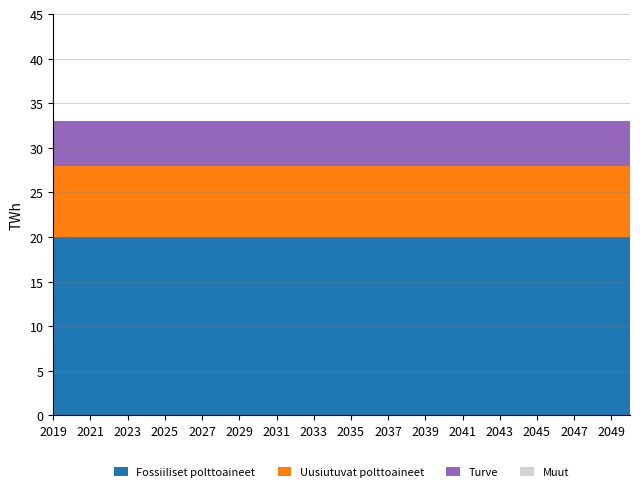

What is the maximum value for Fossiiliset polttoaineet?

20